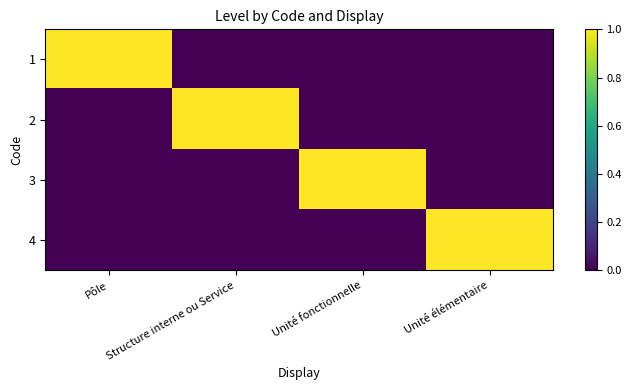

Which series has the largest range (max minus min)?

1